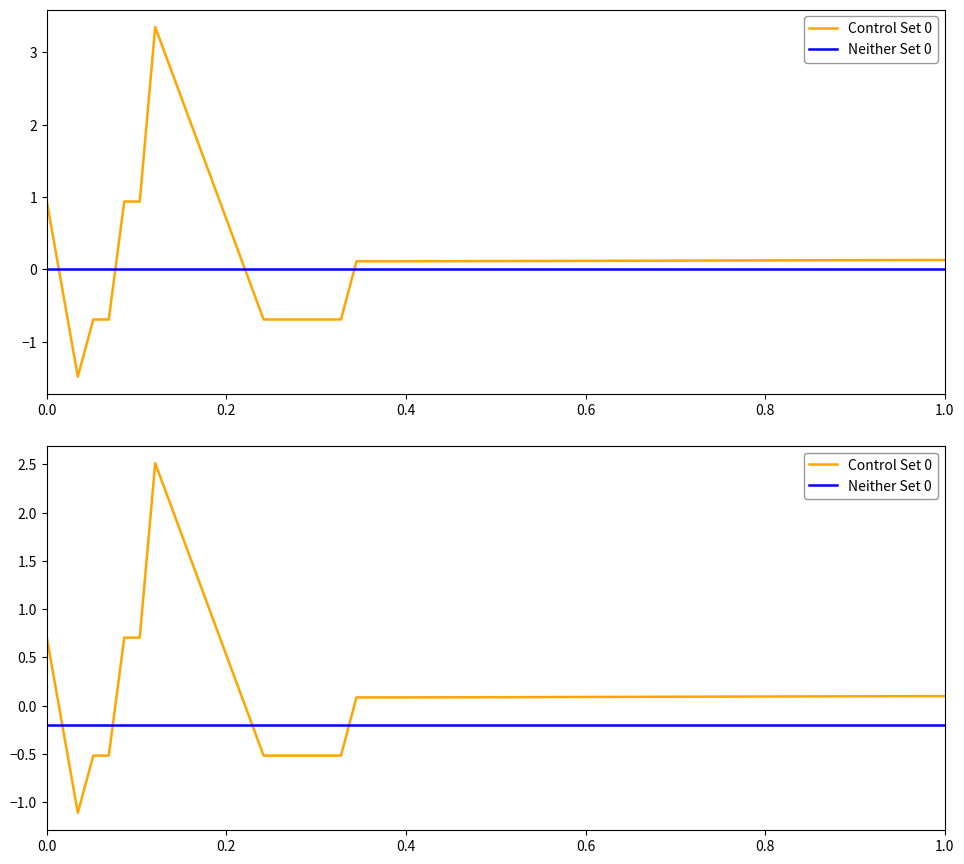

Is this an area chart (filled region under the line)?

No